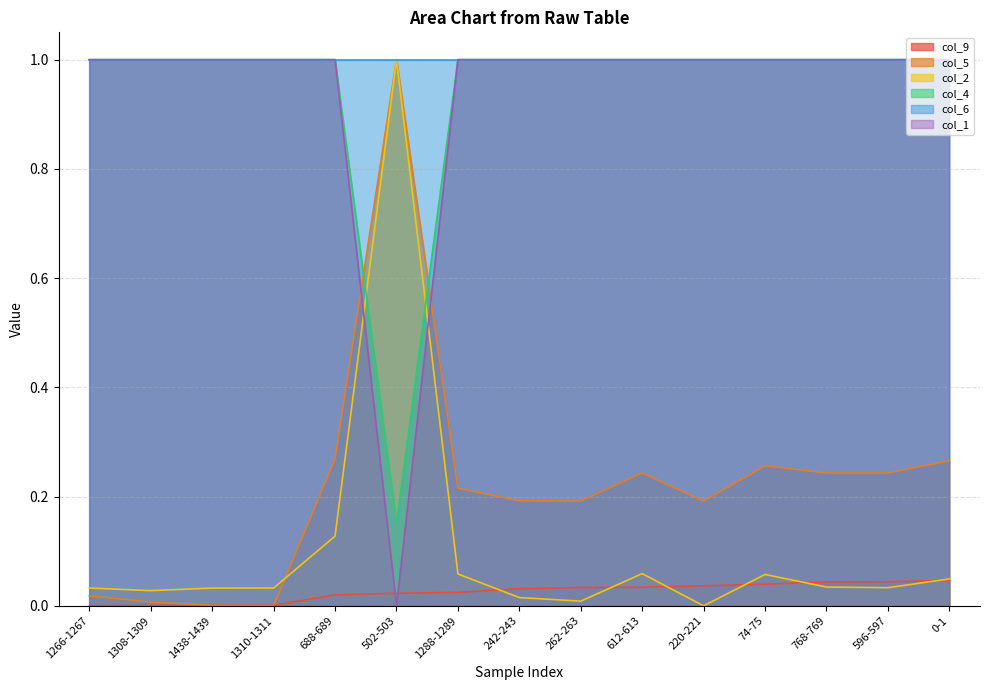

The col_1 series shows 1.4 at 596-597. True or false?

False